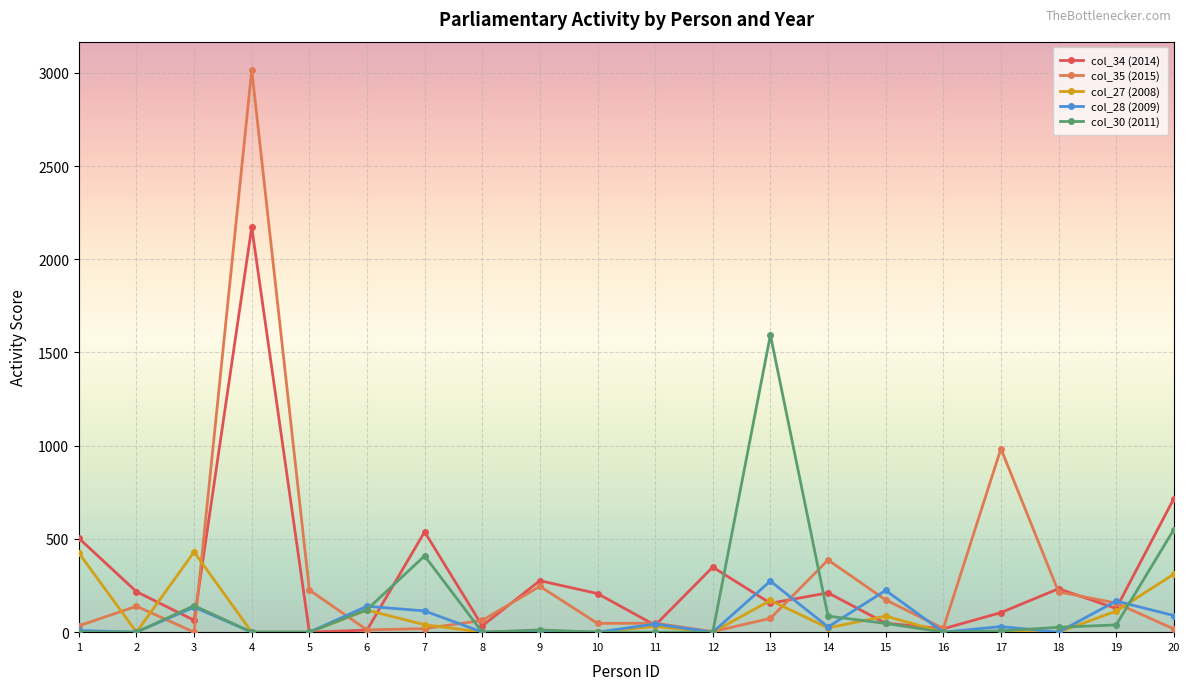

Rank the series by their maximum value, from highest to lowest.

col_35 (2015), col_34 (2014), col_30 (2011), col_27 (2008), col_28 (2009)